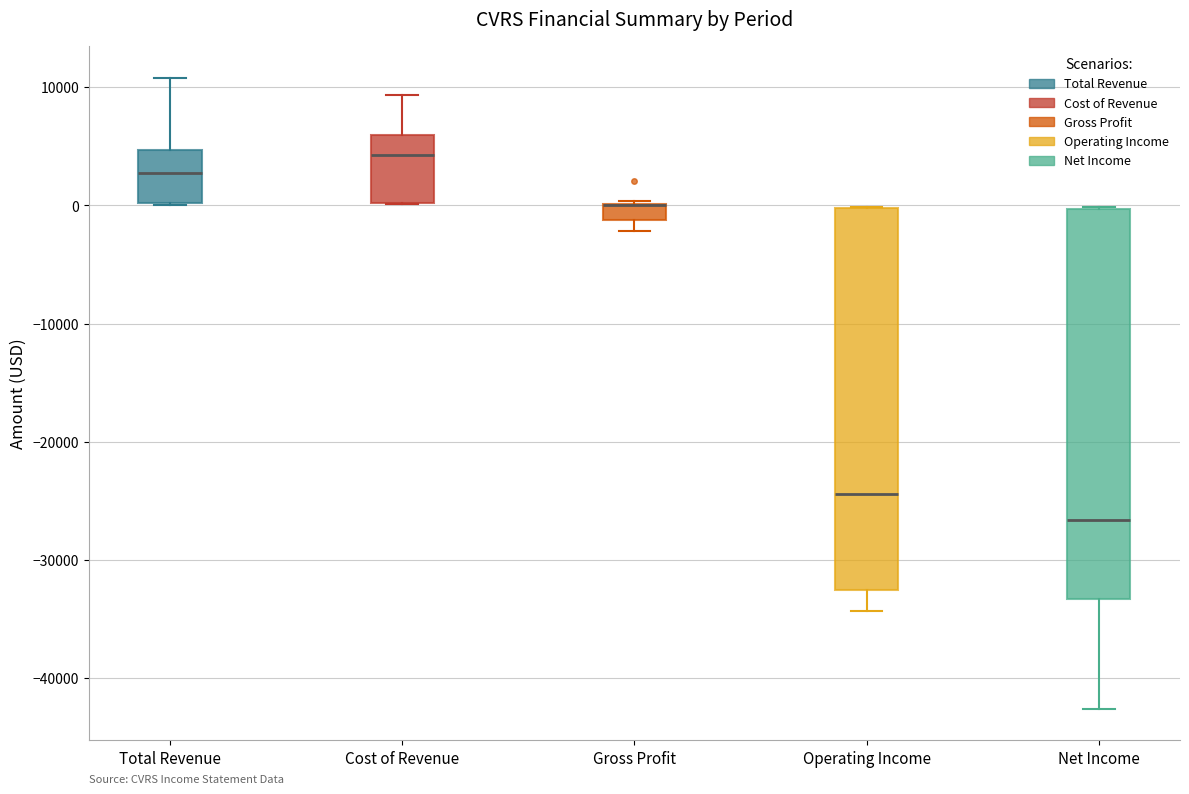

Where does the lower whisker of the box for Operating Income end on the y-axis? The values are not printed on the chart, so give them approximately, as read against the axis.

-34000